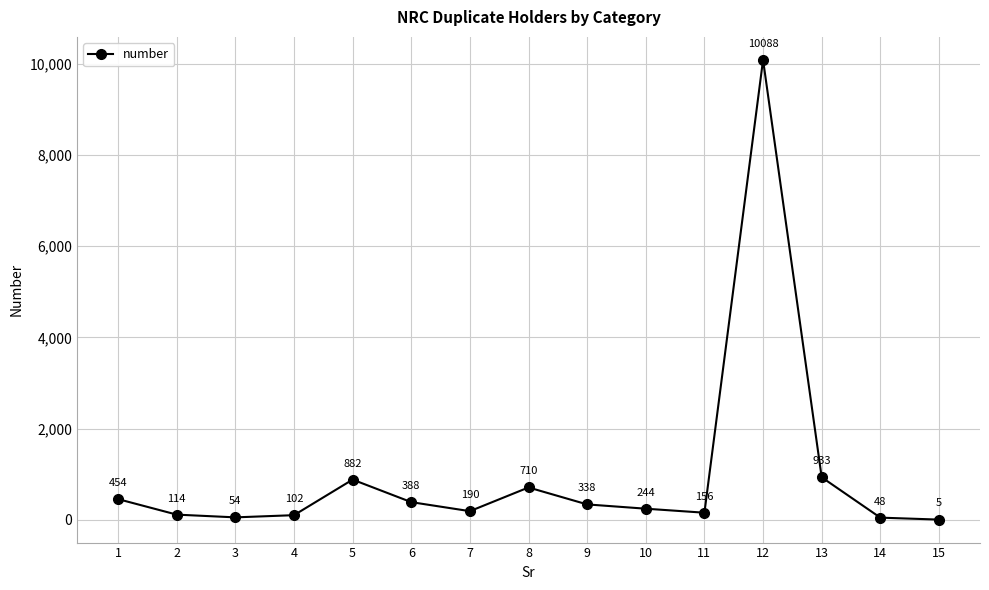

True or false: there are more than 2 points higher than both neighbors.

True